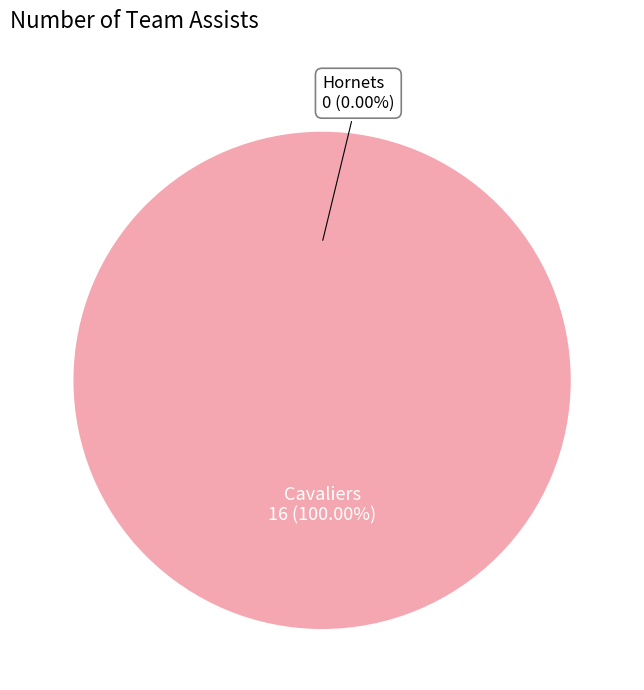

Which has a higher value, Cavaliers or Hornets?

Cavaliers